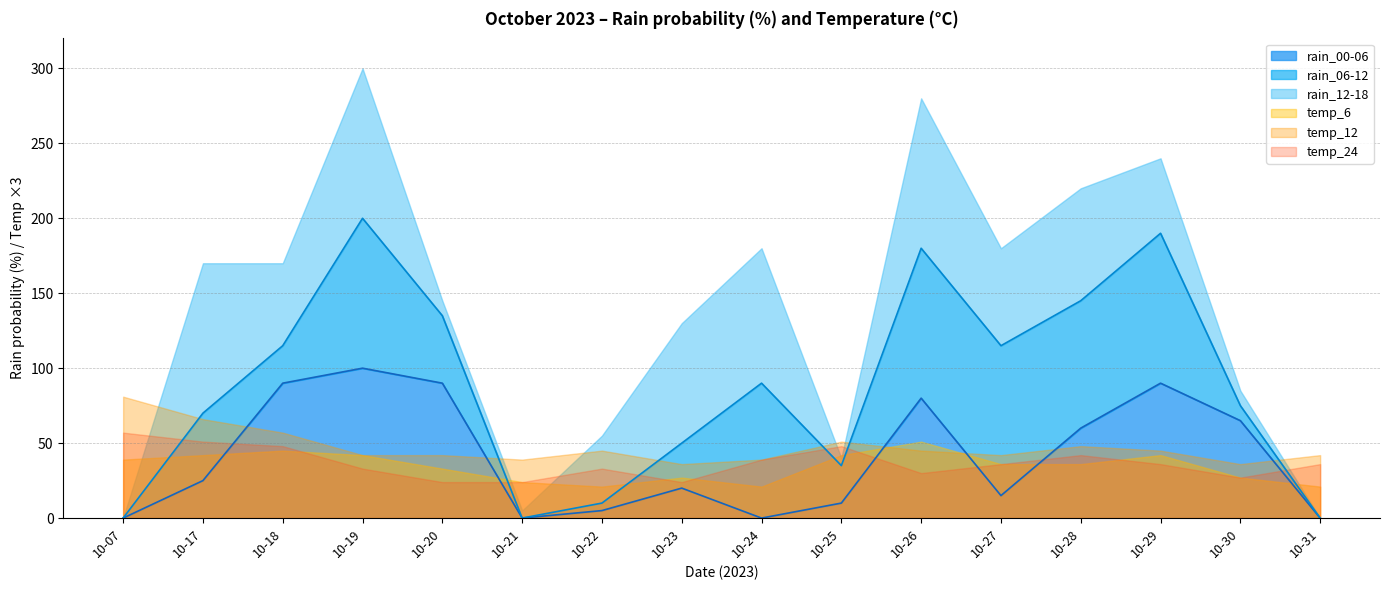

Rank the series at 2023-10-27 from highest to lowest value.

rain_06-12, rain_12-18, rain_00-06, temp_12, temp_6, temp_24